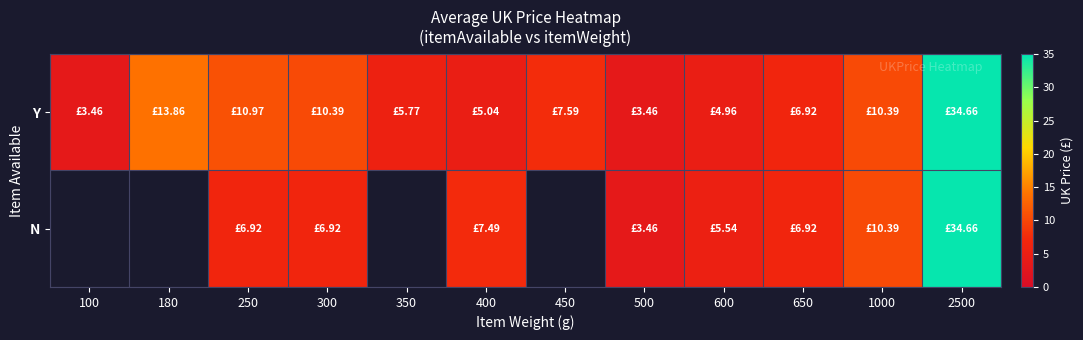

What is the sum of the Y values at 250 and 180?

24.8